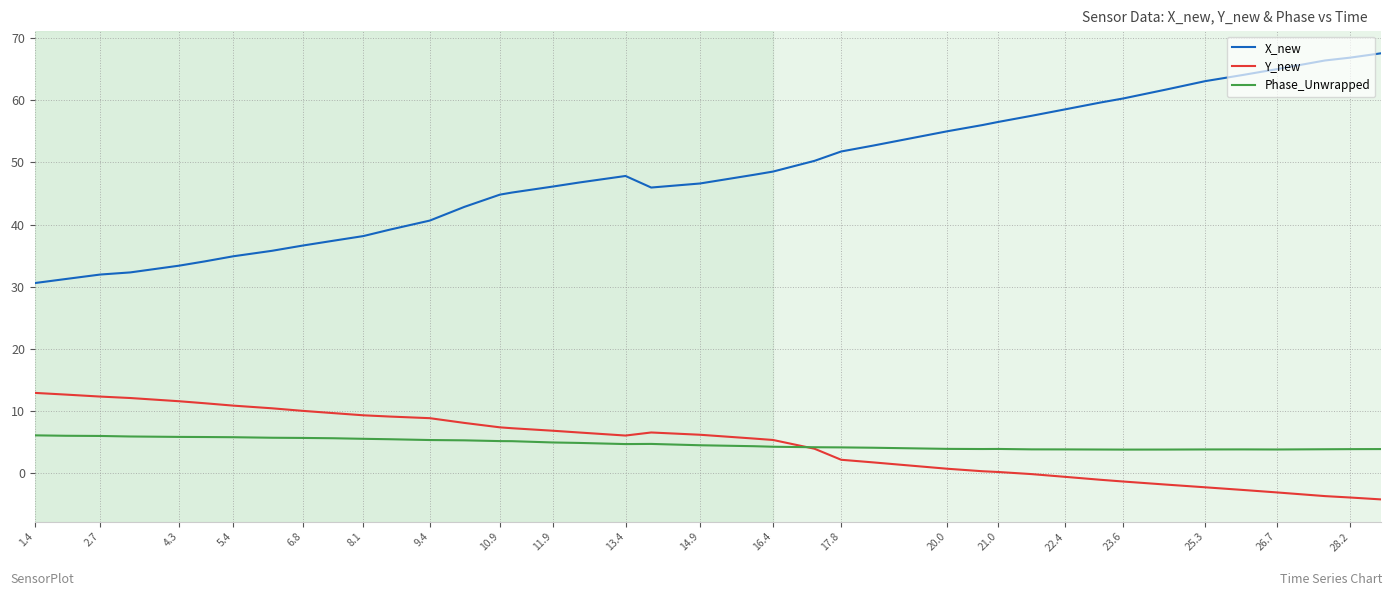

Which series has the largest total across all categories?

X_new